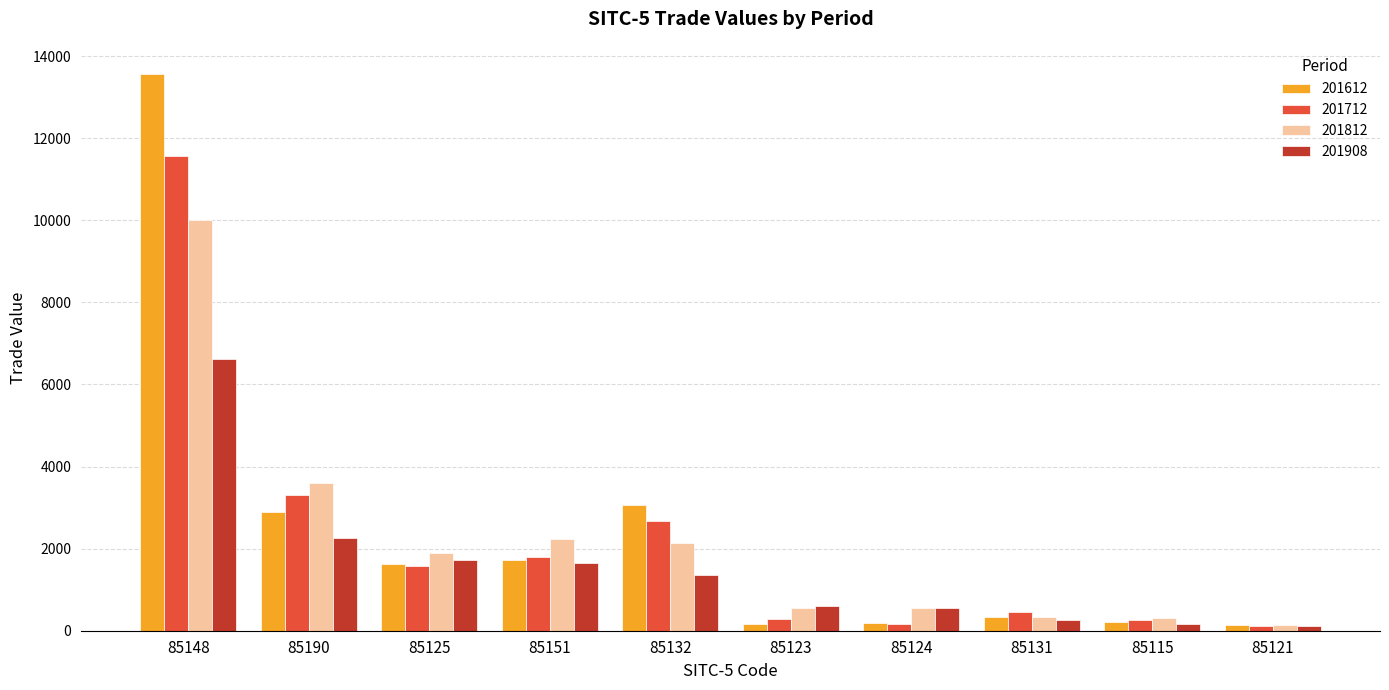

What is the value of the 201908 bar at the 4th from the left?

1656.0